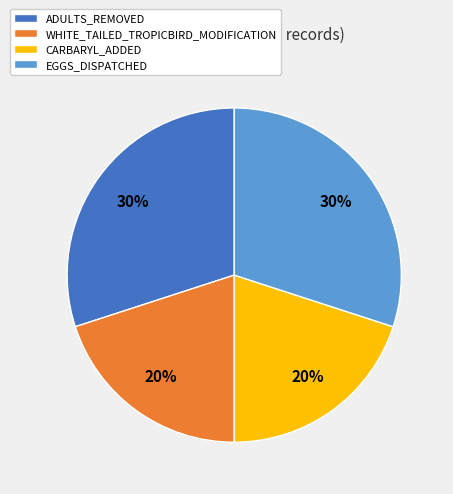

What is the ratio of the value at EGGS_DISPATCHED to the value at CARBARYL_ADDED?

1.5